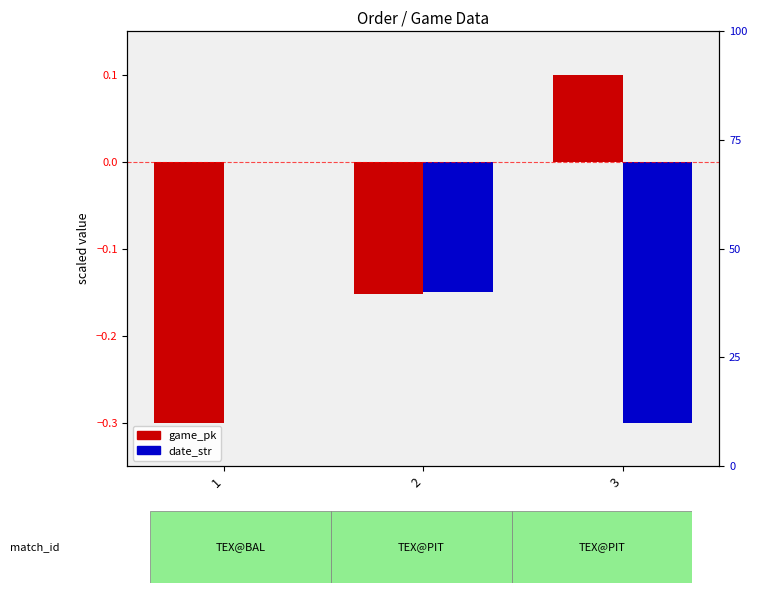

What is the total value across all series at 1?

-0.3